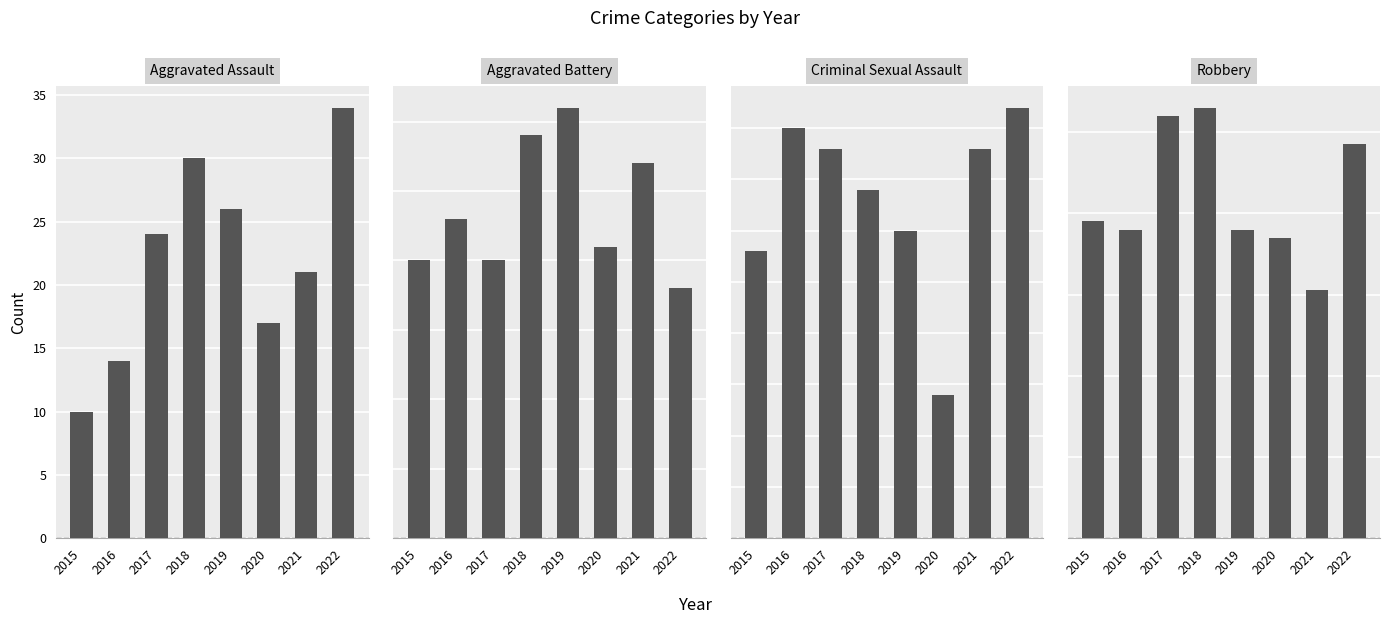

What is the spread (max minus min) of values at 2015?

68